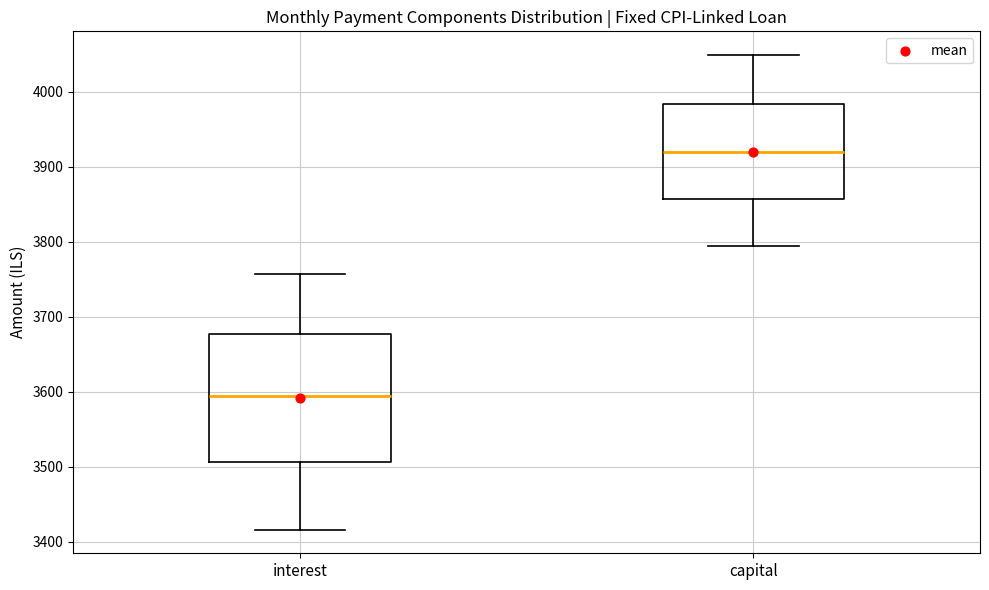

Which box is the tallest, from its lower edge to its upper edge?

interest